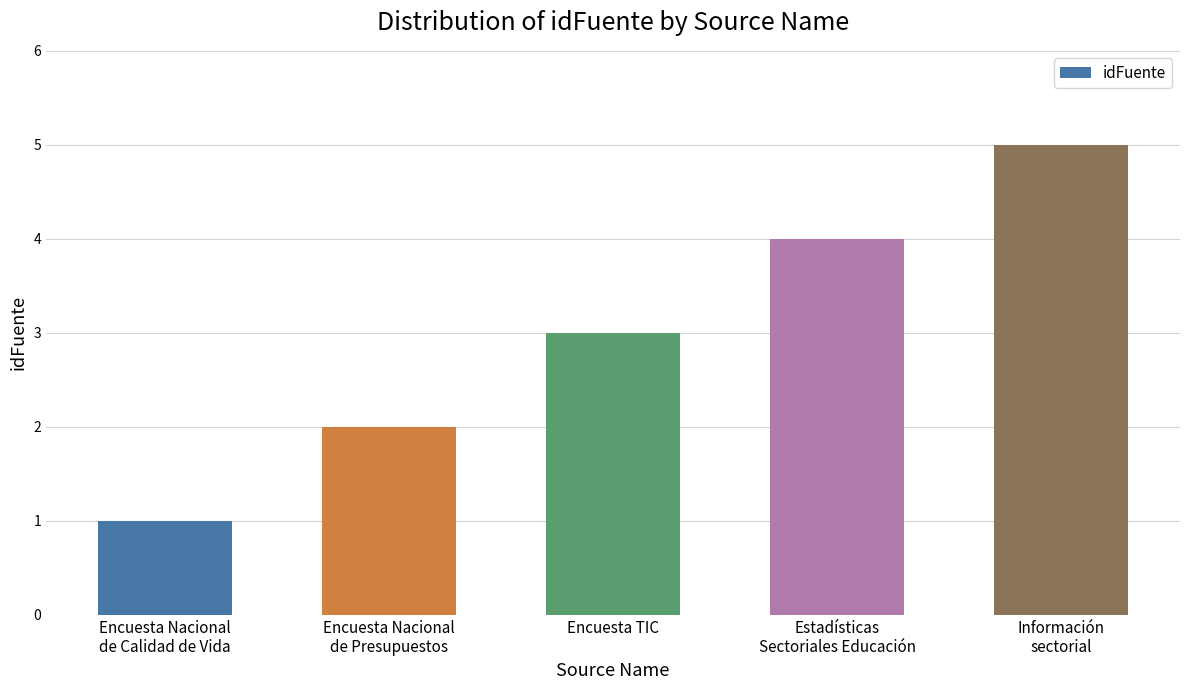

At which category does the chart reach its peak across all series?

Información
sectorial